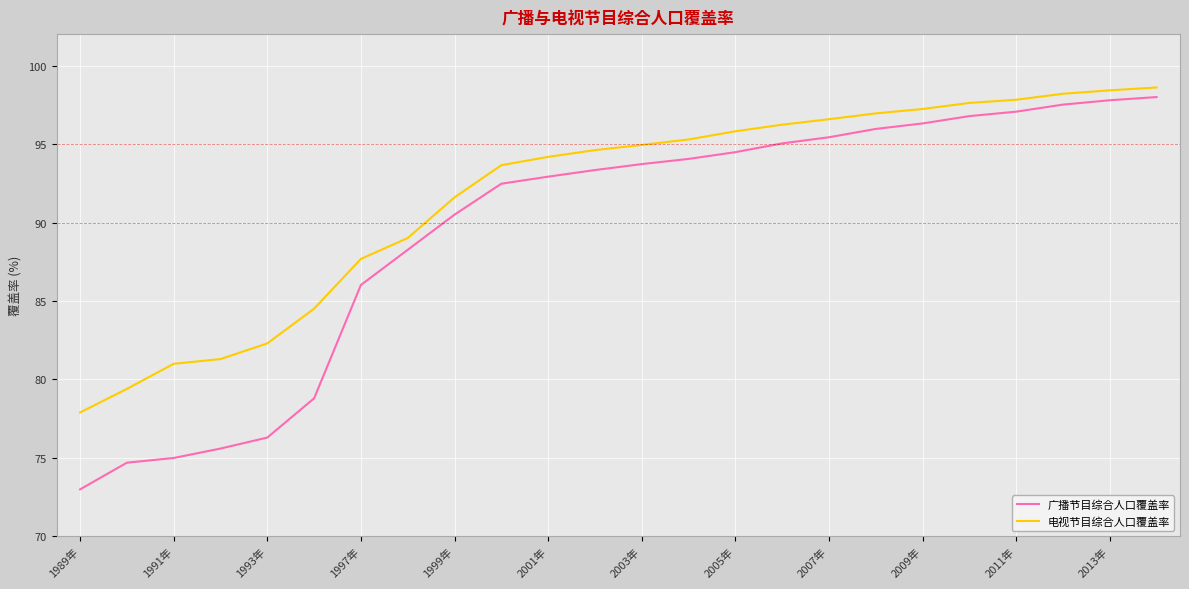

Which series has the widest spread of values?

广播节目综合人口覆盖率